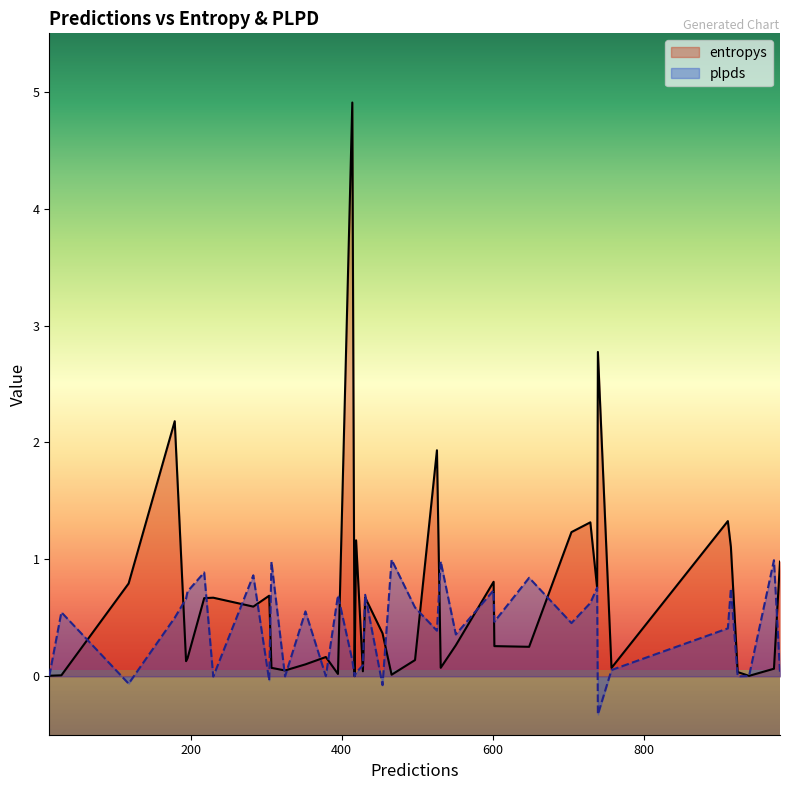

What is the sum of all plpds values?

16.3